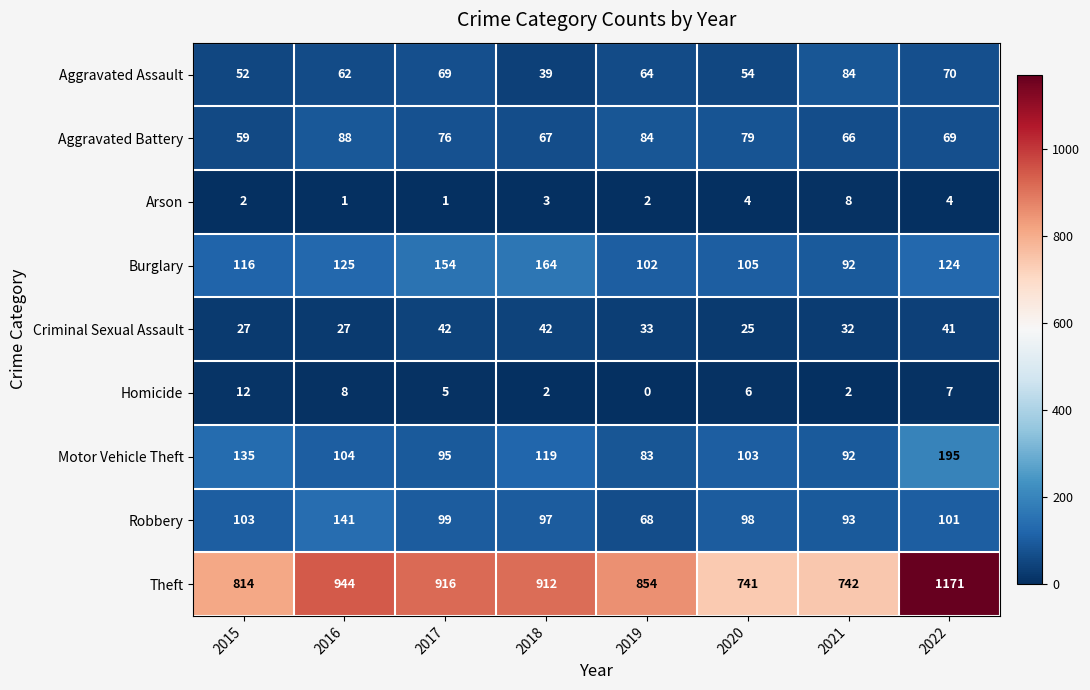

What is the sum of all Aggravated Battery values?

588